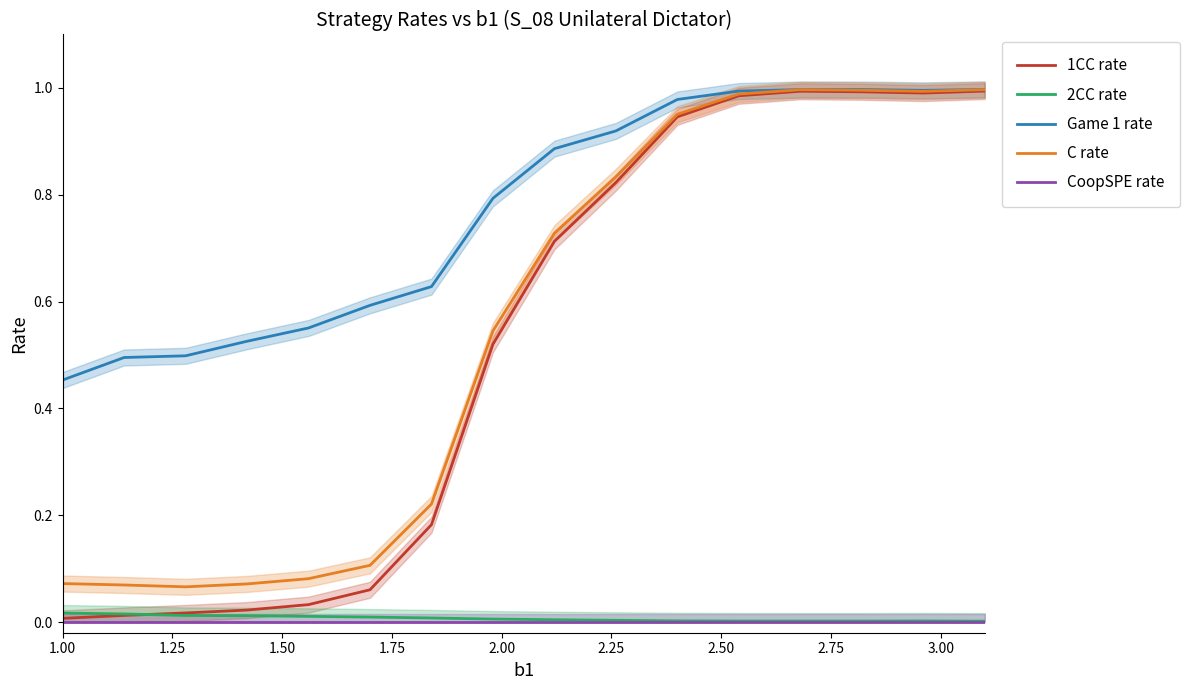

True or false: C rate and 2CC rate intersect in this chart.

False